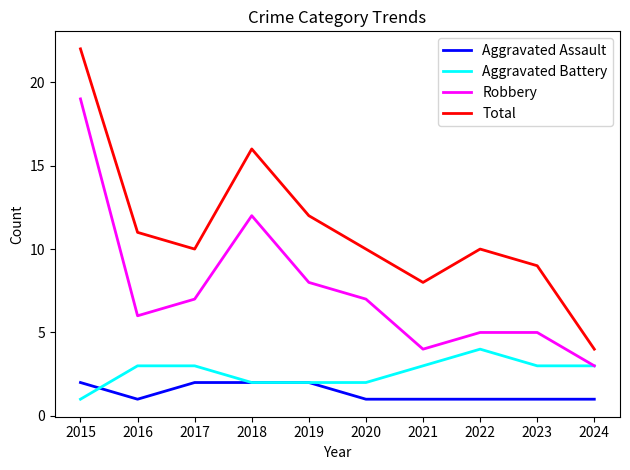

What is the sum of all Total values?

112